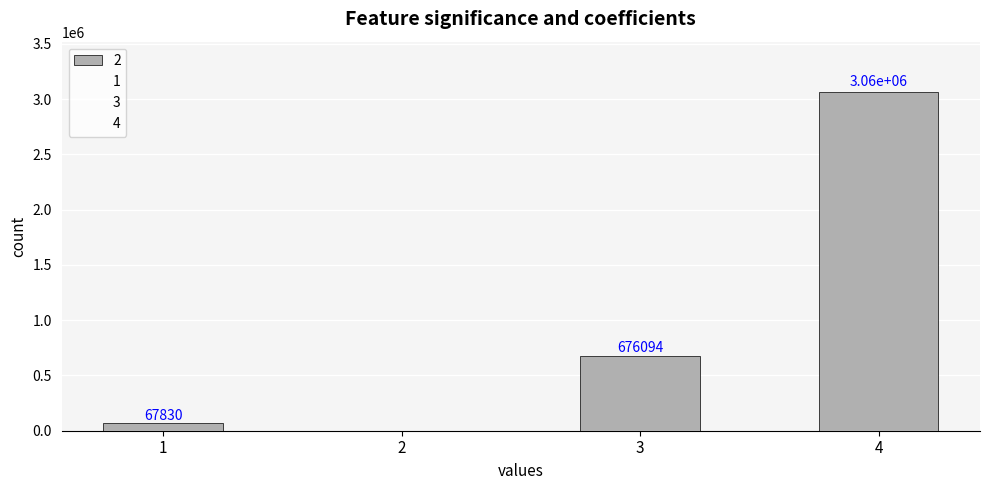

How many categories are shown in the chart?

4